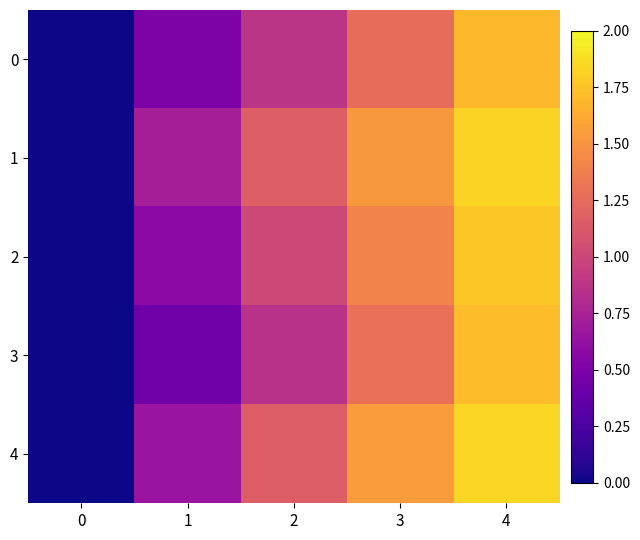

Reading left to right, list all the values displayed in this chart.

0: 0=0.0	1=0.5	2=0.9	3=1.3	4=1.7
1: 0=0.0	1=0.7	2=1.2	3=1.5	4=1.8
2: 0=0.0	1=0.6	2=1.0	3=1.4	4=1.8
3: 0=0.0	1=0.4	2=0.9	3=1.3	4=1.7
4: 0=0.0	1=0.6	2=1.2	3=1.5	4=1.8